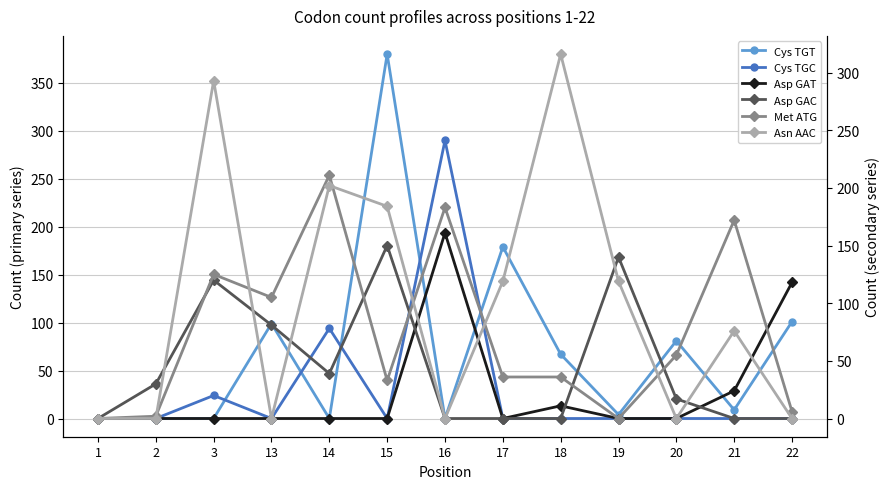

What are all the series names shown in the legend?

Cys TGT, Cys TGC, Asp GAT, Asp GAC, Met ATG, Asn AAC